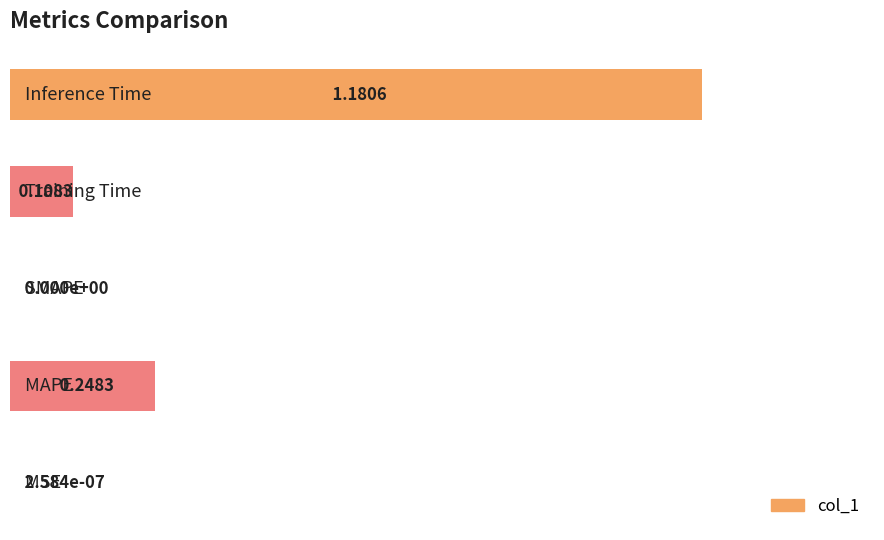

What is the sum of all values?

1.3